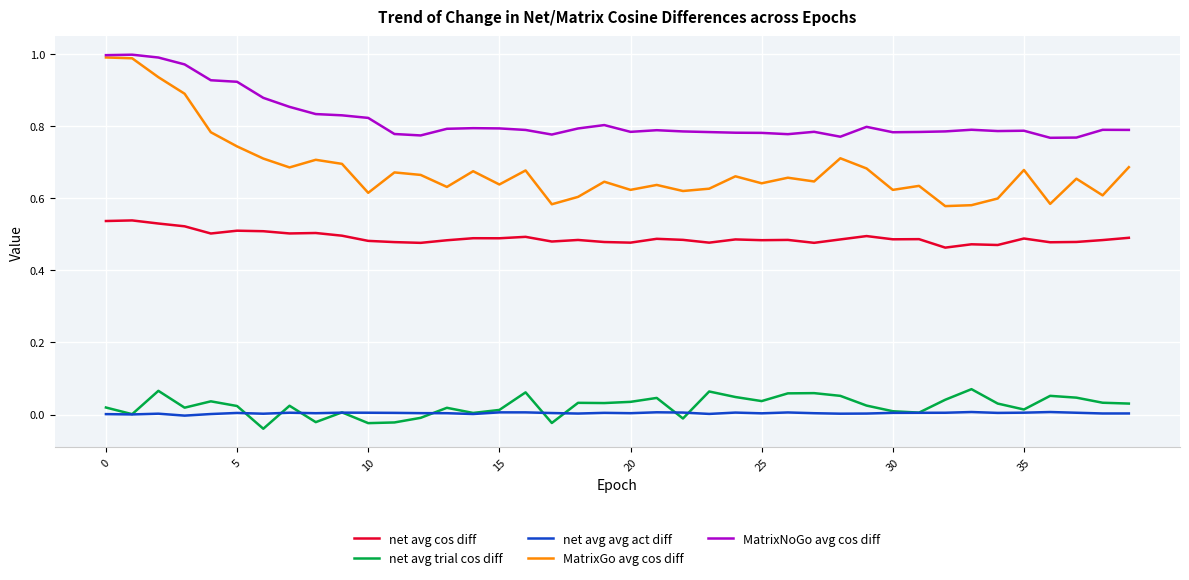

What is the sum of all MatrixGo avg cos diff values?

27.3